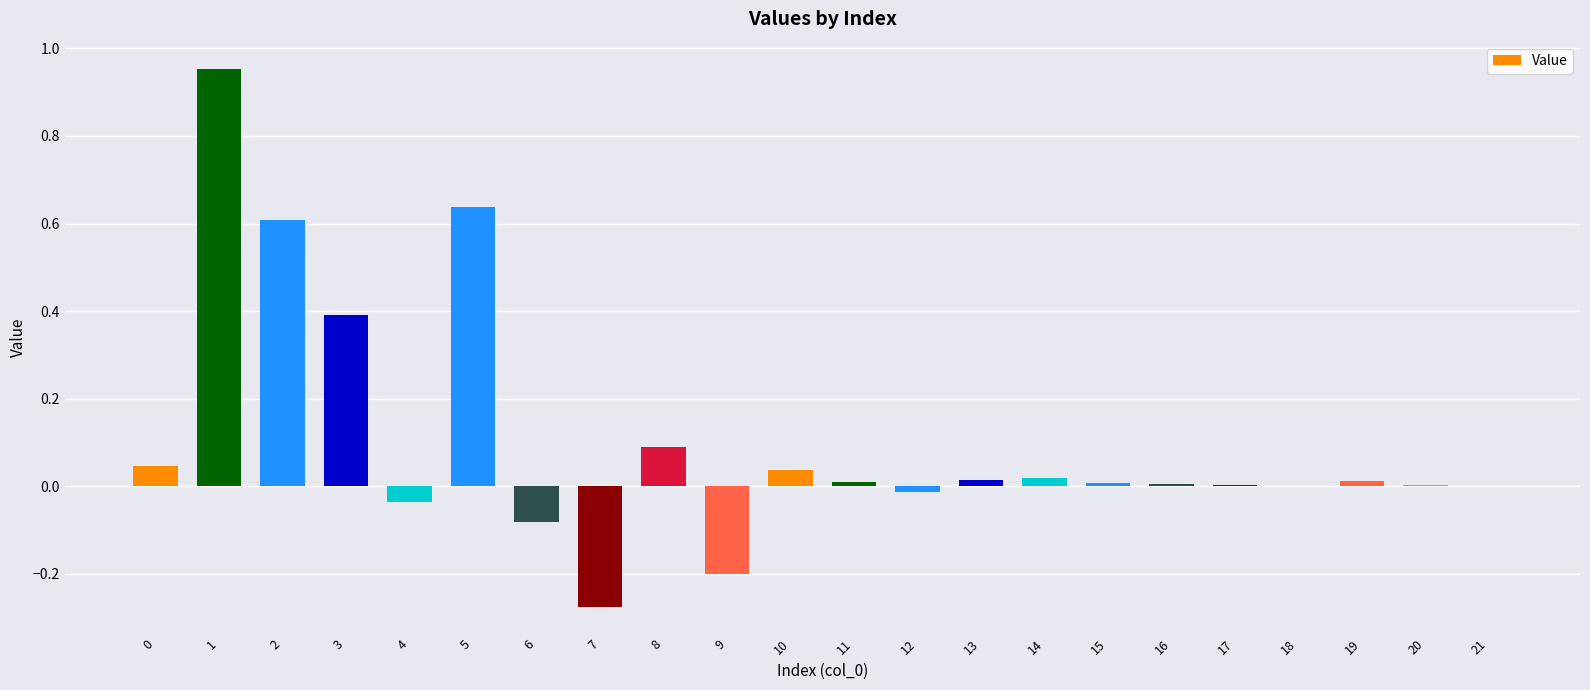

What is the change in value from 2 to 19?

-0.6